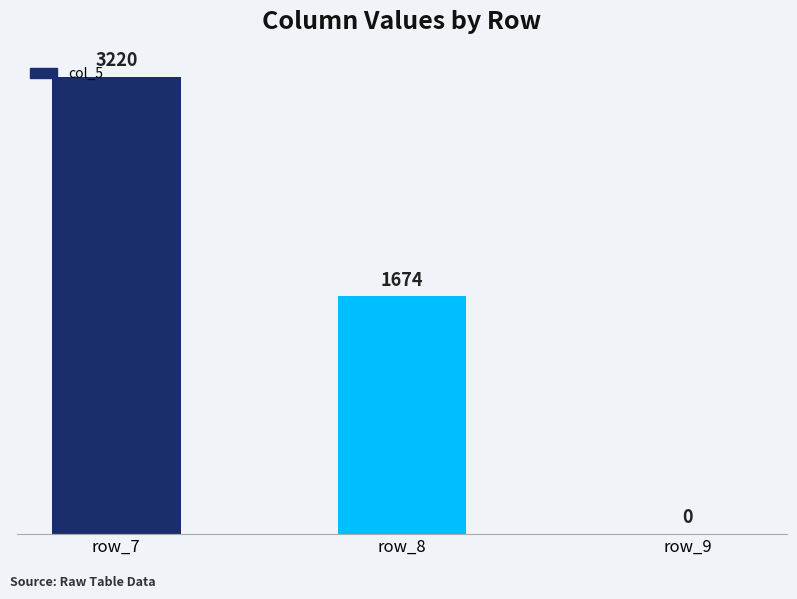

Reading right to left, list all the values displayed in this chart.

row_9=0	row_8=1674	row_7=3220